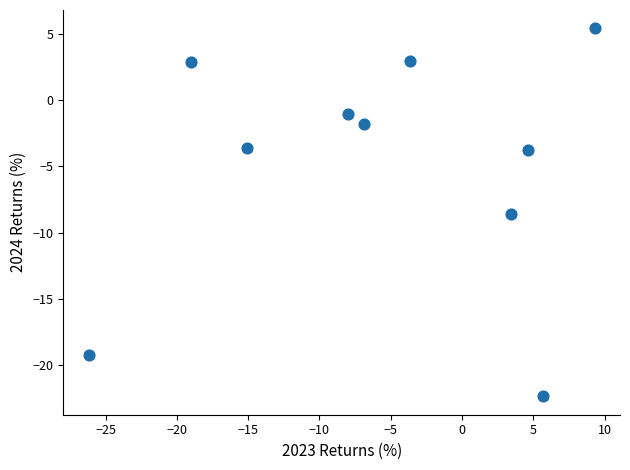

What is the average X value?

-5.6